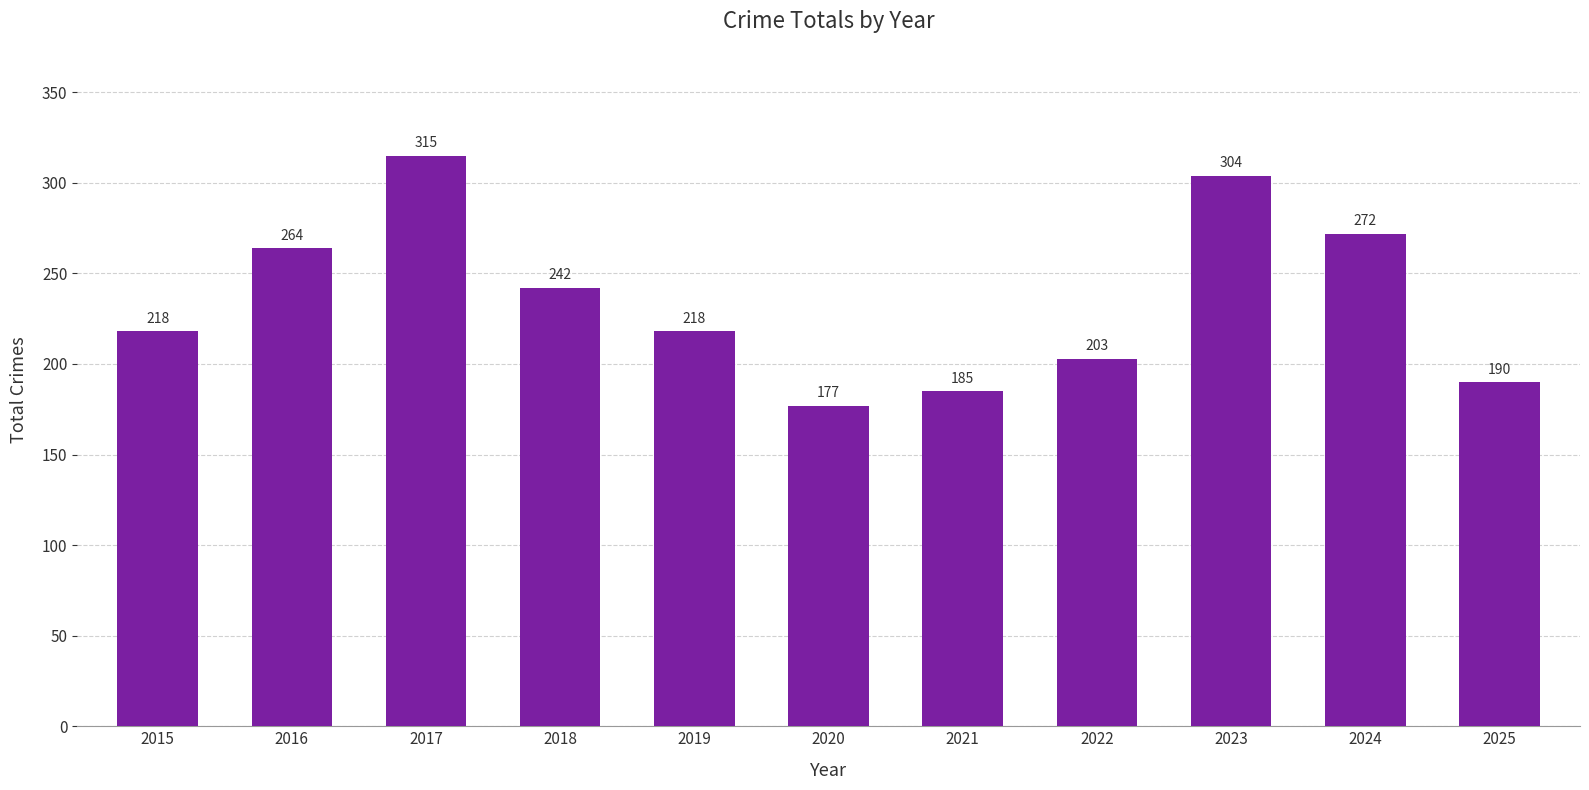

Between 2020 and 2015, which is larger?

2015